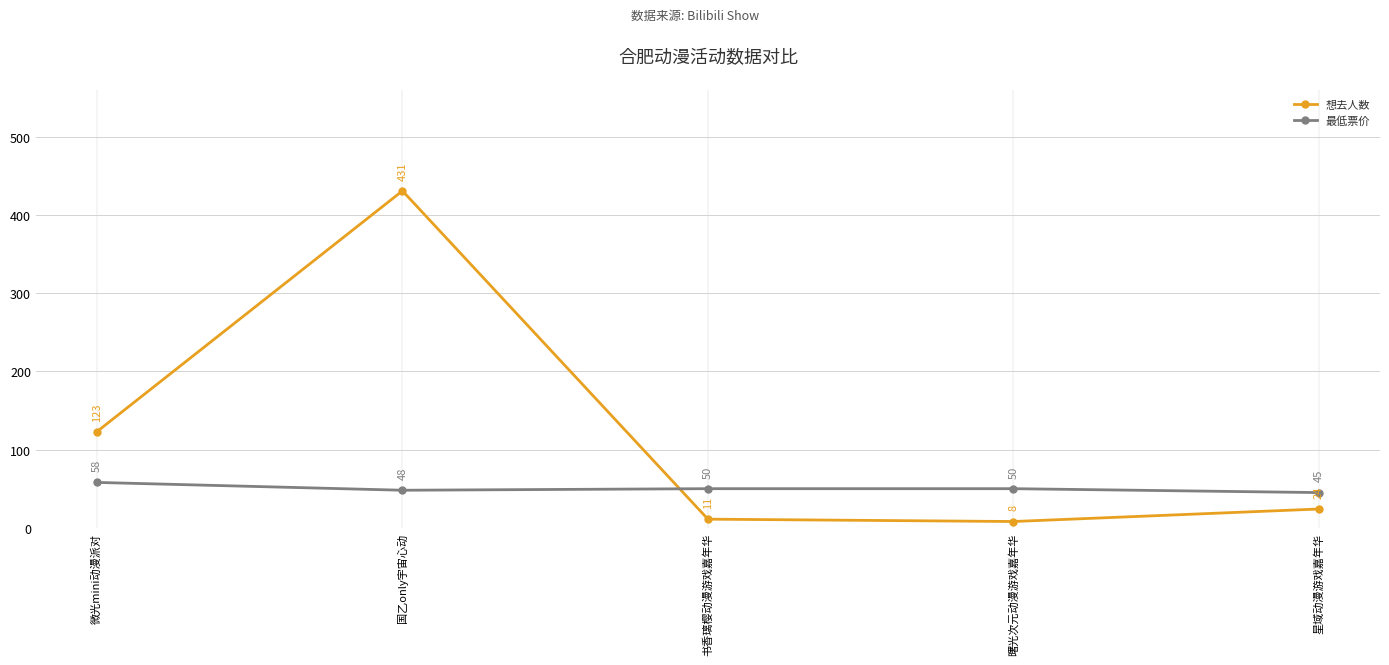

Reading left to right, what are all the values shown in this chart?

想去人数: 123	431	11	8	24
最低票价: 58	48	50	50	45